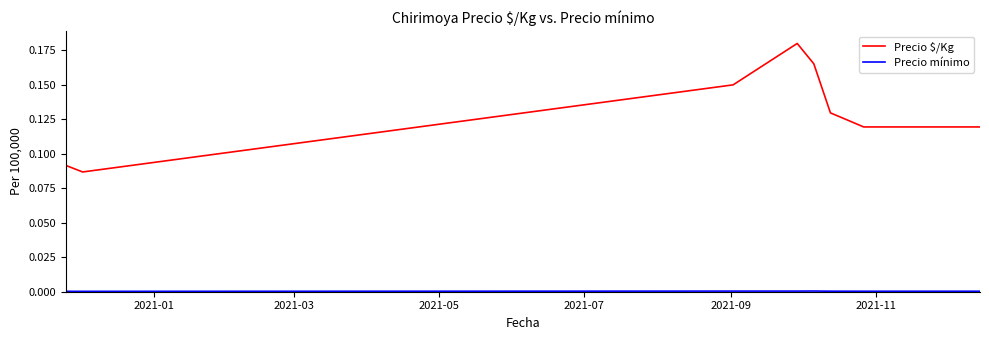

Which series has the widest spread of values?

Precio $/Kg